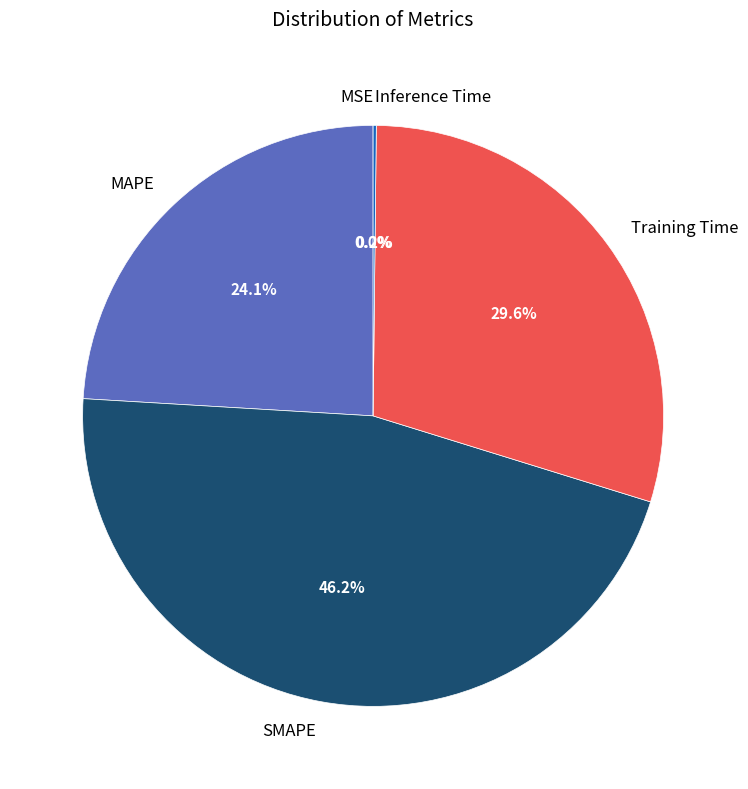

Is there a majority slice in this chart?

No